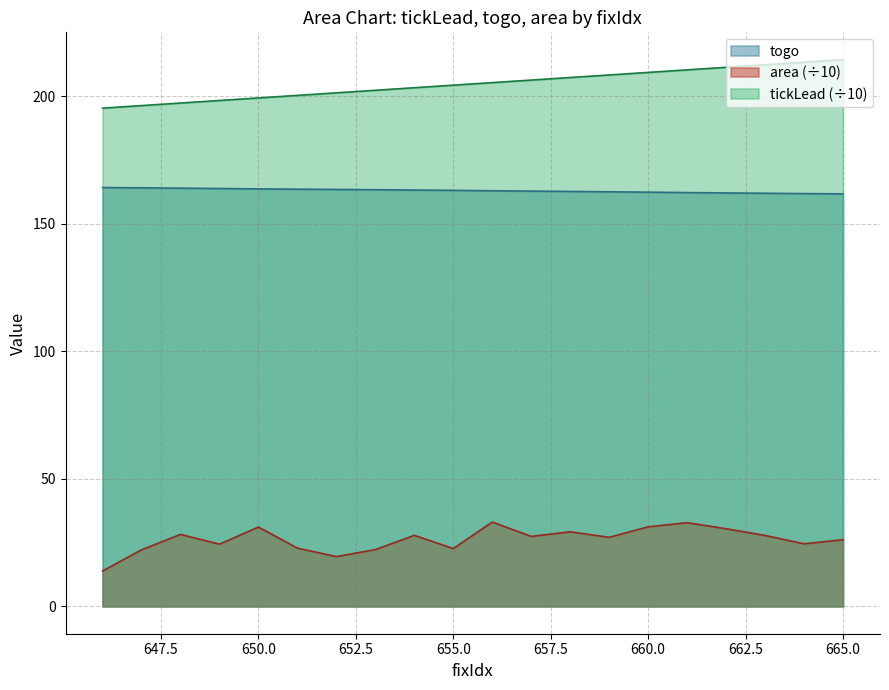

What is the value of the togo point at the 10th from the left?

163.0